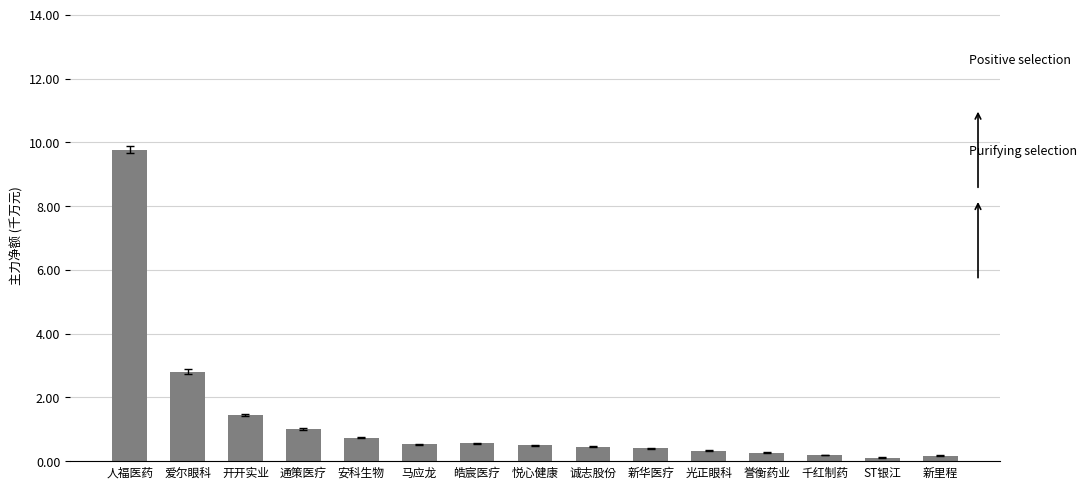

What is the difference between the values at 马应龙 and 诚志股份?

0.1